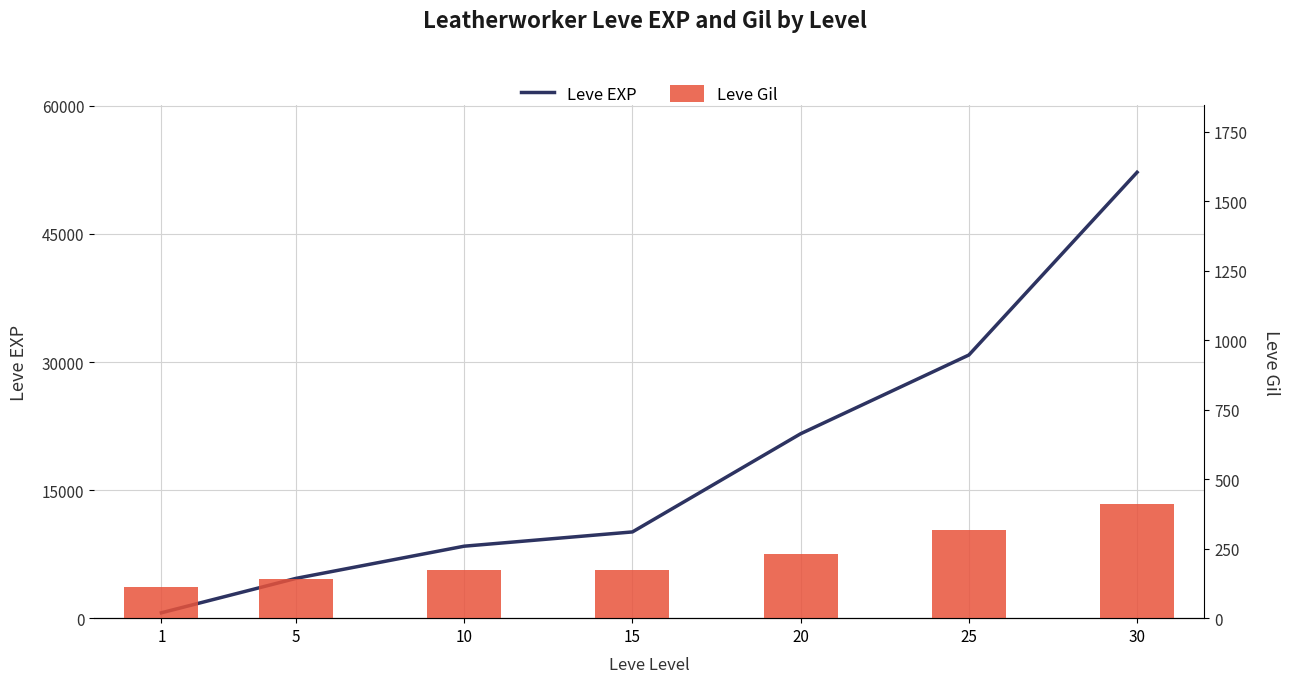

At which category is the sum across all series the highest?

30